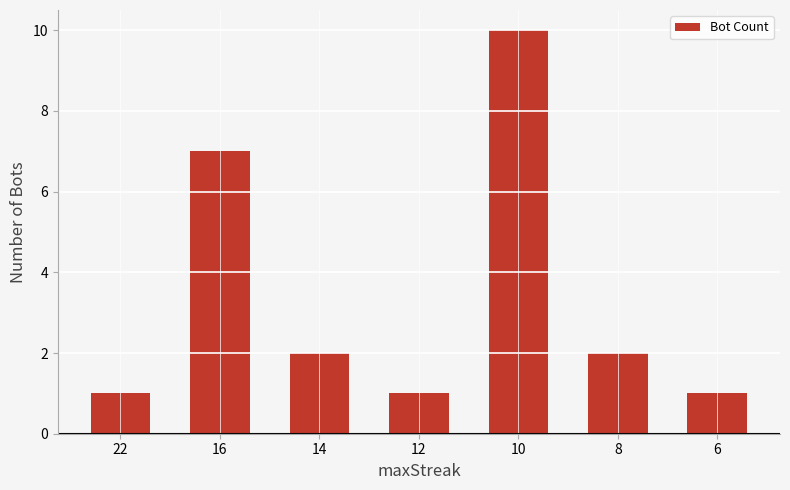

How many data points does each series have?

7